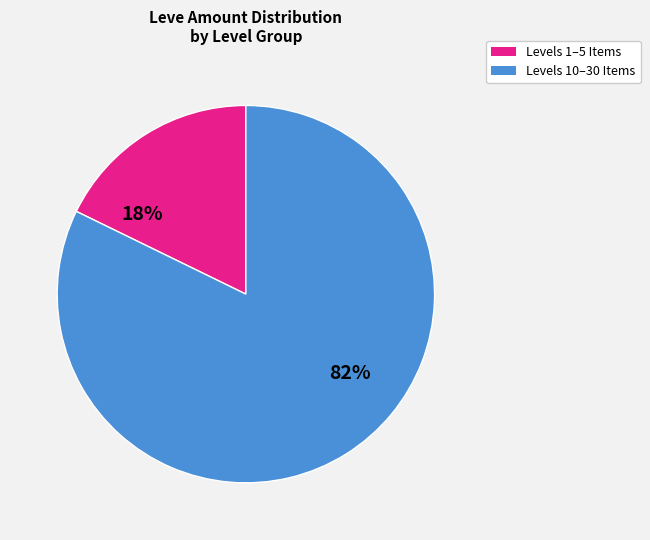

Combined, do Levels 1–5 Items and Levels 10–30 Items account for over 50%?

Yes